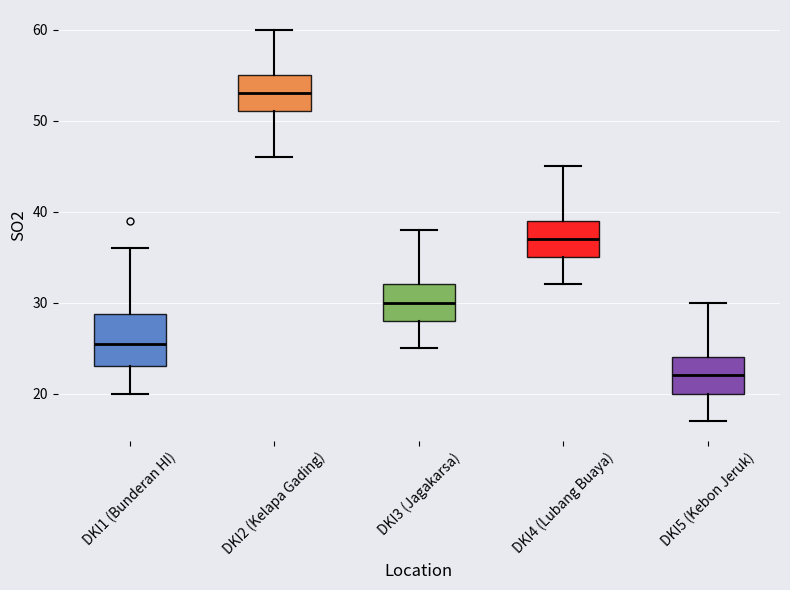

Reading left to right, transcribe this box plot: for each box, give where its median line is, the range the box spans, and where its two whiskers end, as read against the y-axis. The values are not printed on the chart, so give them approximately, as read against the axis.

DKI1 (Bunderan HI): median 26, box 23 to 29, whiskers 20 to 36
DKI2 (Kelapa Gading): median 53, box 51 to 55, whiskers 46 to 60
DKI3 (Jagakarsa): median 30, box 28 to 32, whiskers 25 to 38
DKI4 (Lubang Buaya): median 37, box 35 to 39, whiskers 32 to 45
DKI5 (Kebon Jeruk): median 22, box 20 to 24, whiskers 17 to 30